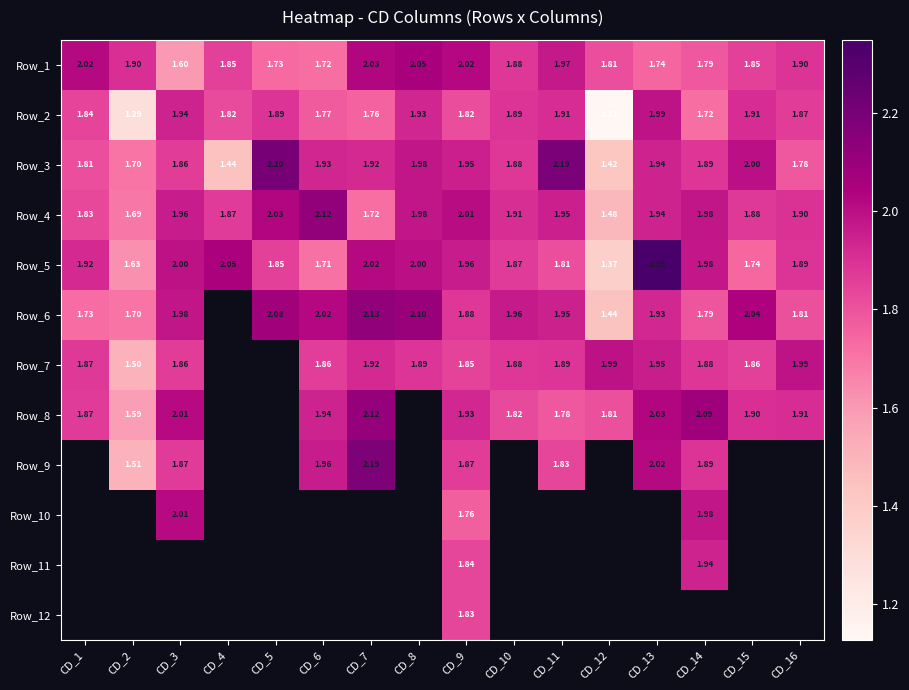

Is the value of Row_3 at CD_11 greater than the value of Row_1 at CD_3?

Yes